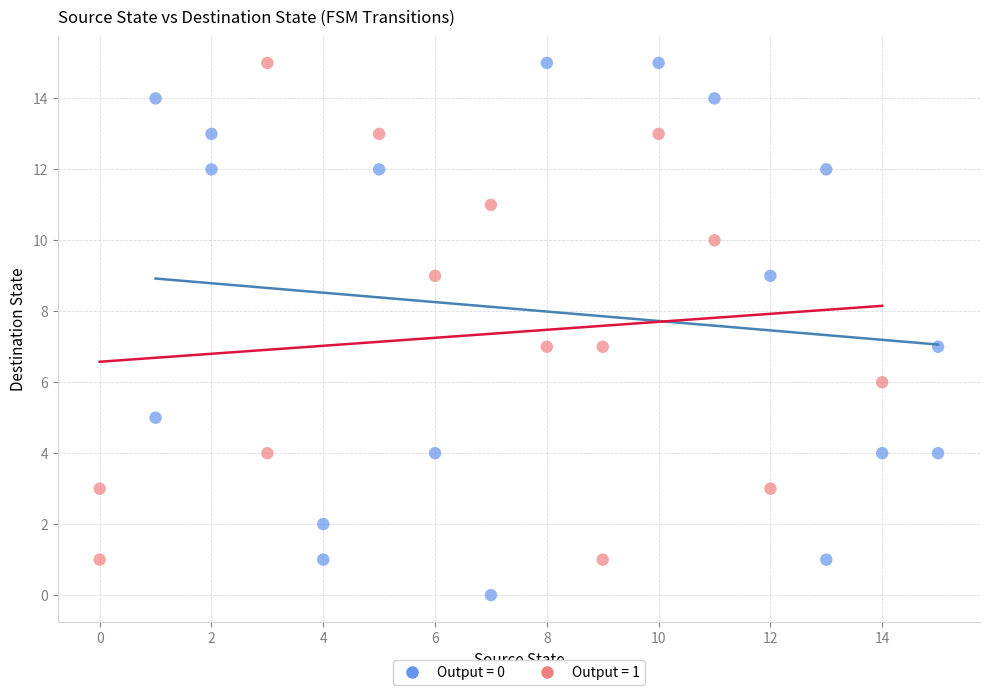

What are all the series names shown in the legend?

Output = 0, Output = 1